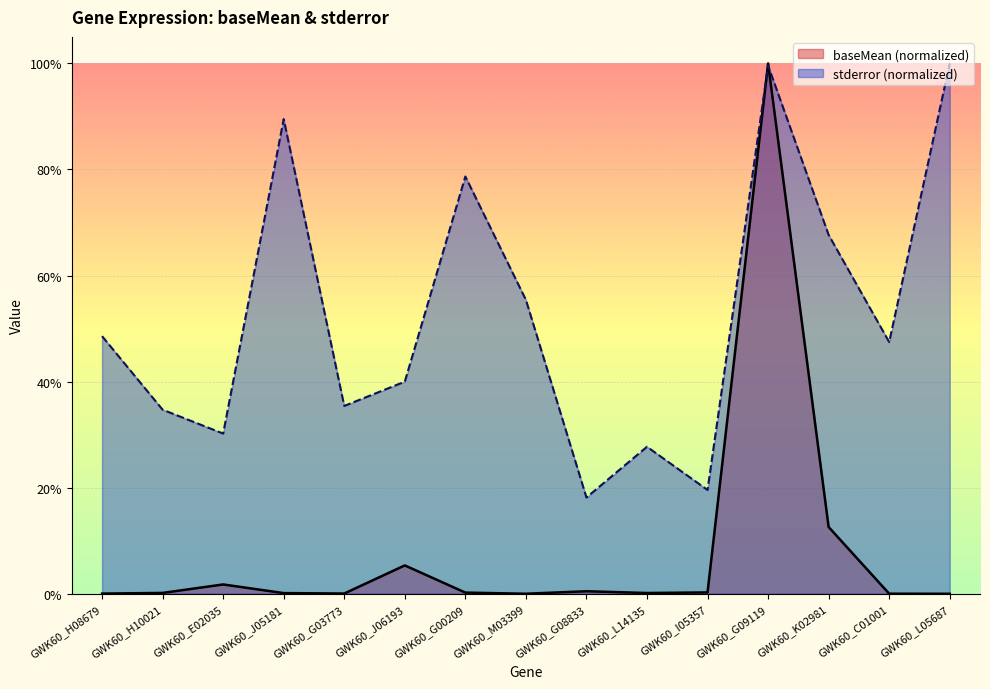

The stderror series shows 0.9 at GWK60_J05181. True or false?

True